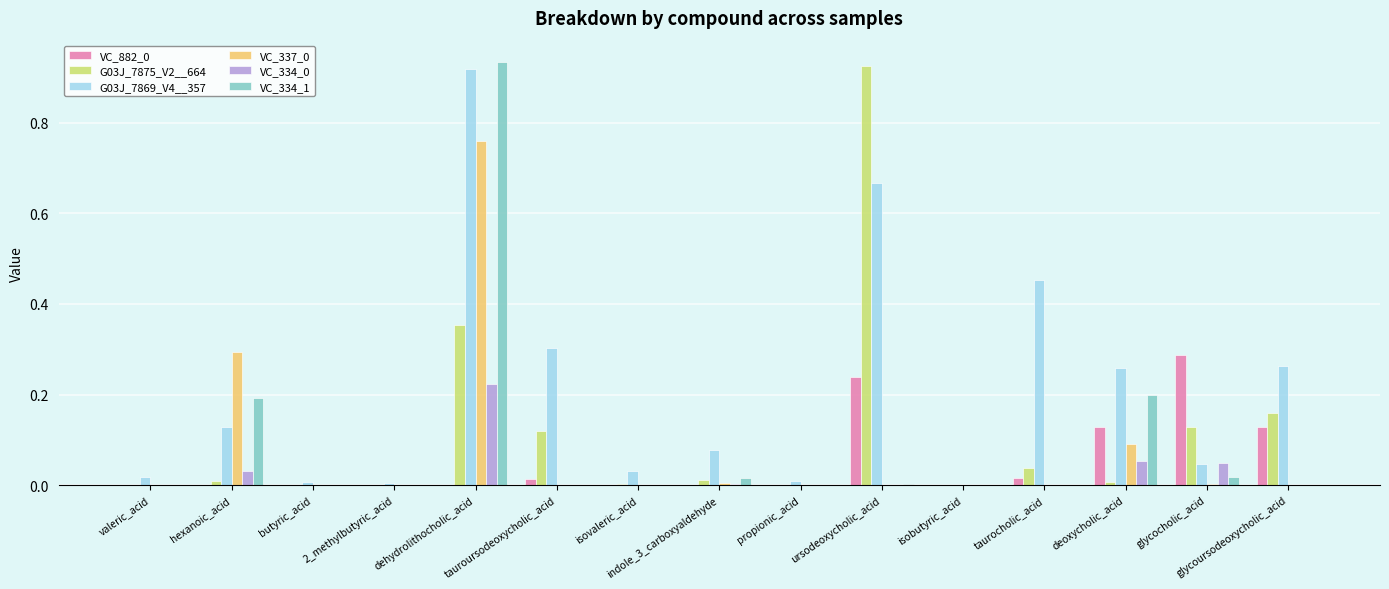

The VC_882_0 series shows 0.0 at butyric_acid. True or false?

True